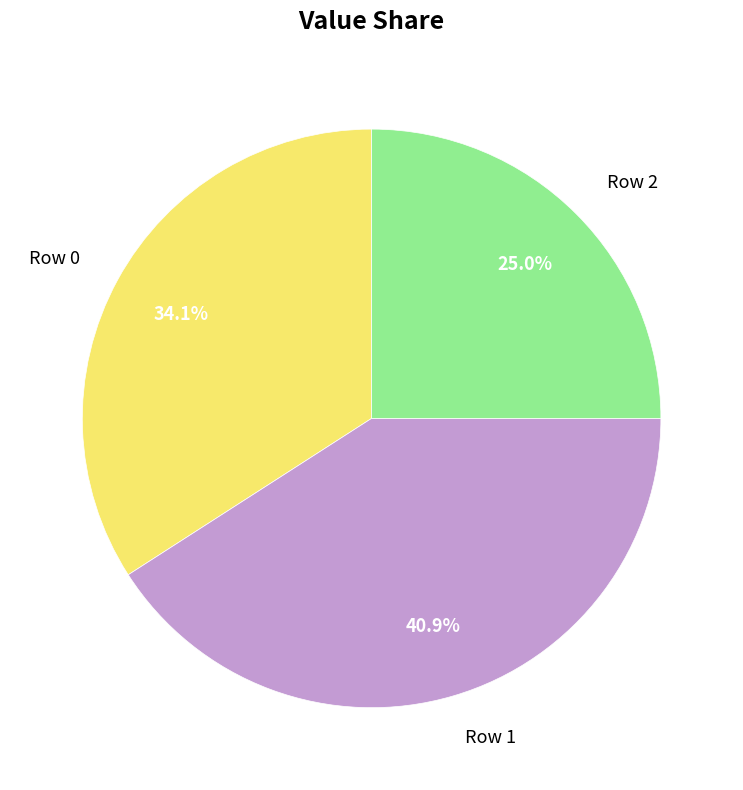

Which slice is the smallest?

Row 2